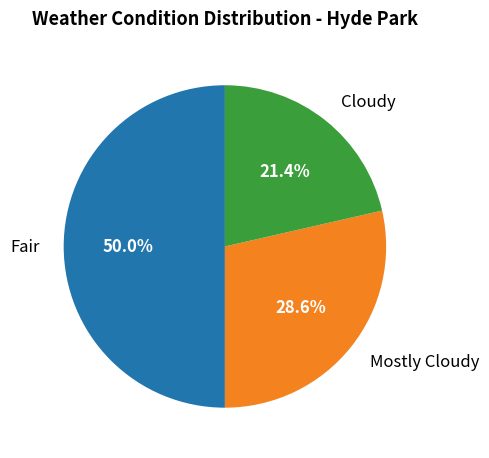

What is the ratio of the value at Mostly Cloudy to the value at Cloudy?

1.3